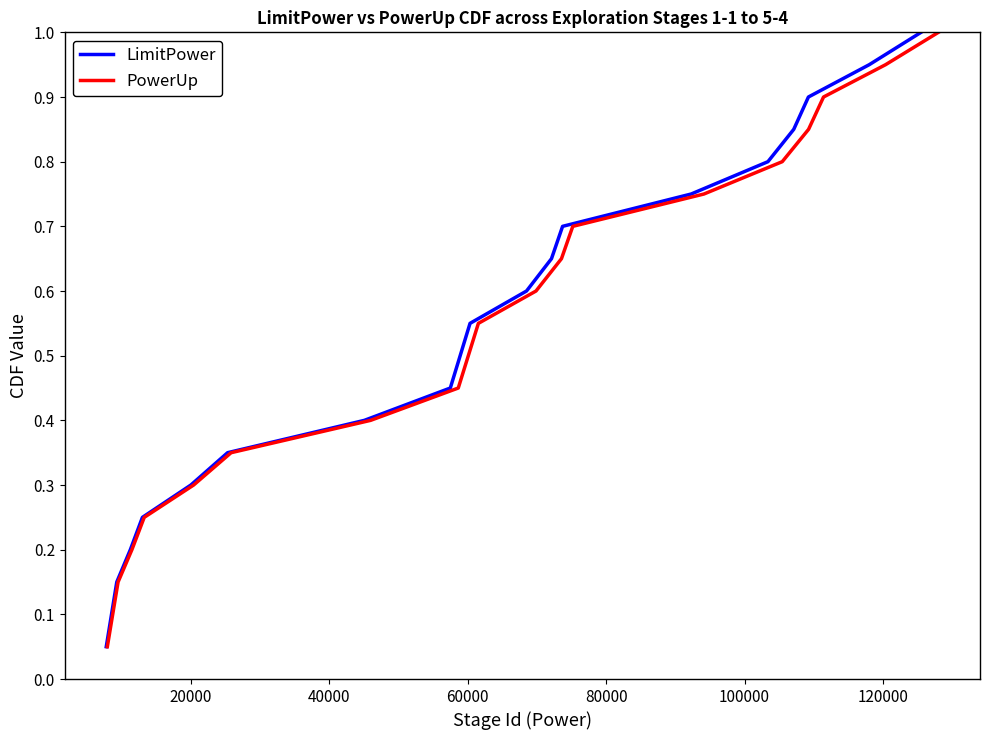

Reading left to right, extract all data points from this chart.

LimitPower: 0.1	0.1	0.1	0.2	0.2	0.3	0.3	0.4	0.5	0.5	0.6	0.6	0.7	0.7	0.8	0.8	0.8	0.9	0.9	1.0
PowerUp: 0.1	0.1	0.1	0.2	0.2	0.3	0.3	0.4	0.5	0.5	0.6	0.6	0.7	0.7	0.8	0.8	0.8	0.9	0.9	1.0